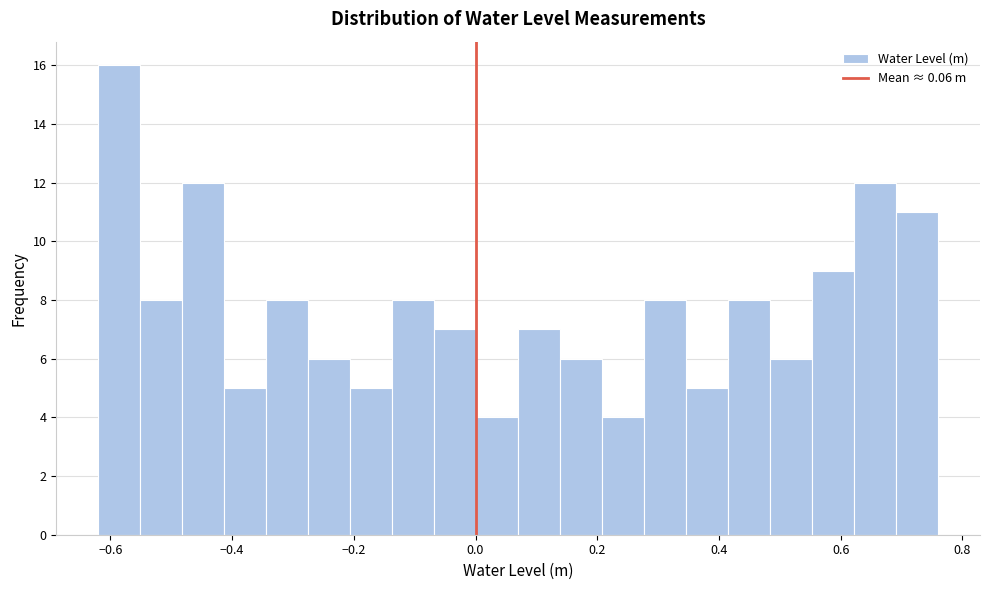

Around what value on the x-axis is the tallest bar? Give the approximate position of its centre, as read against the axis.

-0.58